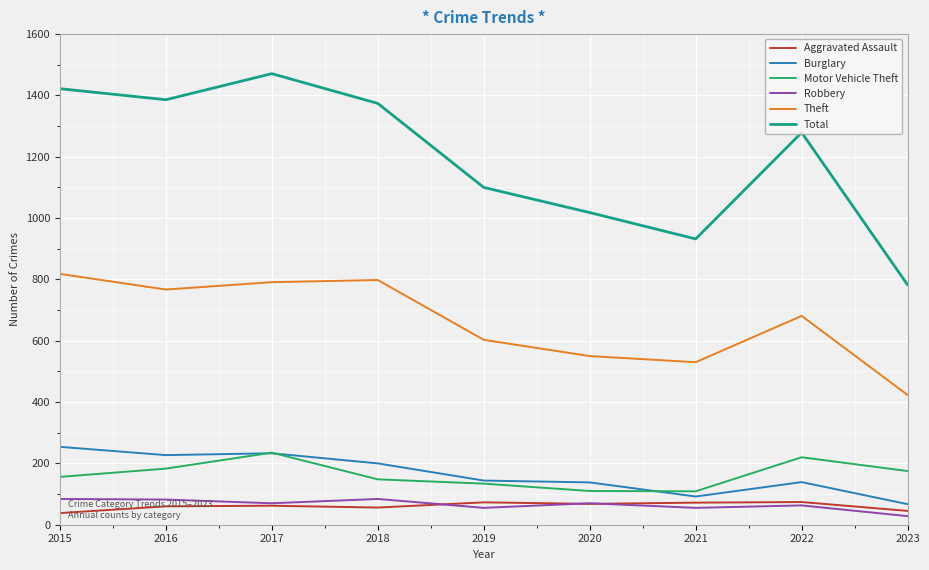

What is the sum of all Aggravated Assault values?

548